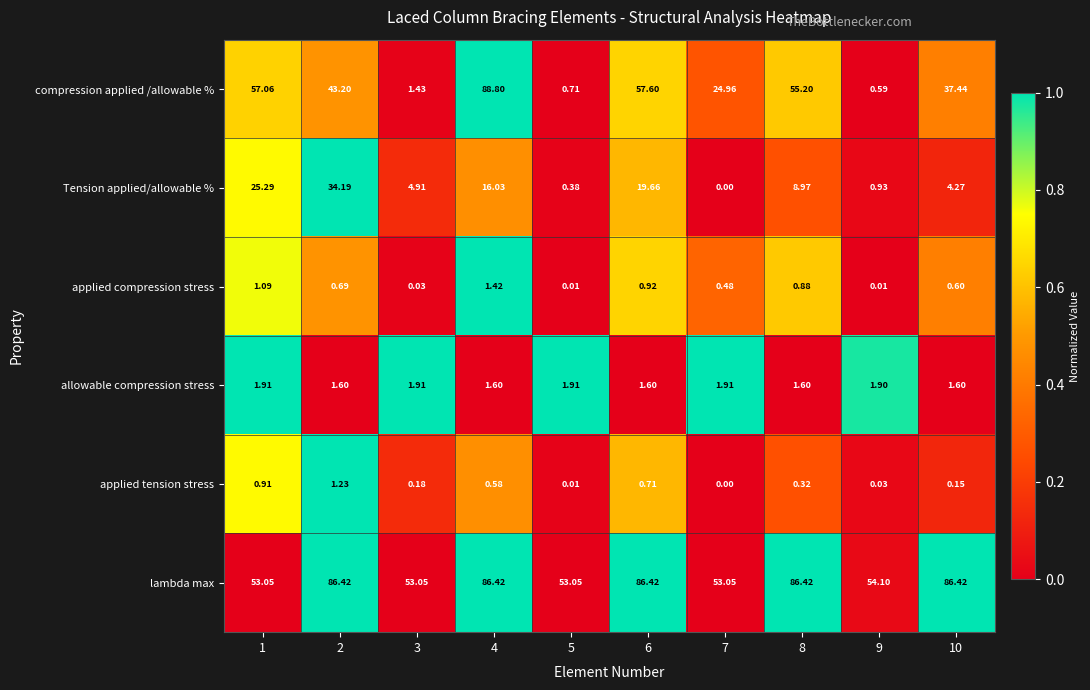

List the series in order of their peak value, lowest first.

applied tension stress, applied compression stress, allowable compression stress, Tension applied/allowable %, lambda max, compression applied /allowable %